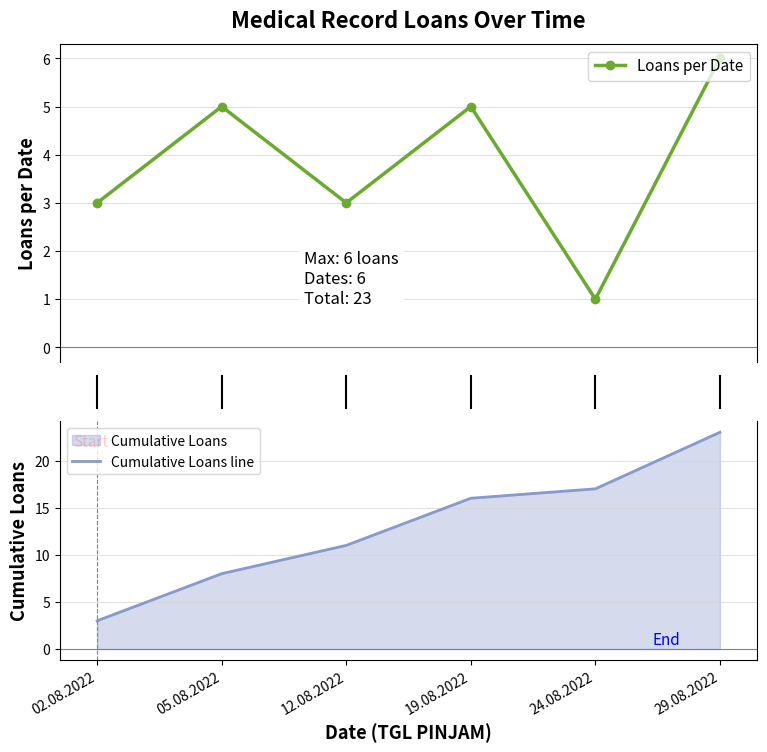

List the labels in order of Loans per Date value, largest first.

29.08.2022, 05.08.2022, 19.08.2022, 02.08.2022, 12.08.2022, 24.08.2022